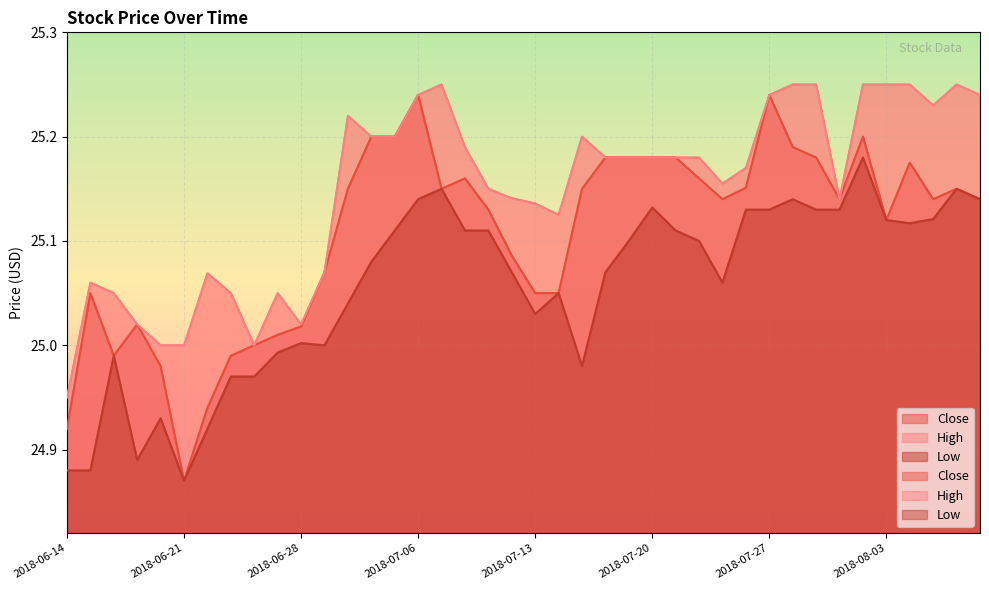

At which label does High reach its peak?

2018-07-09